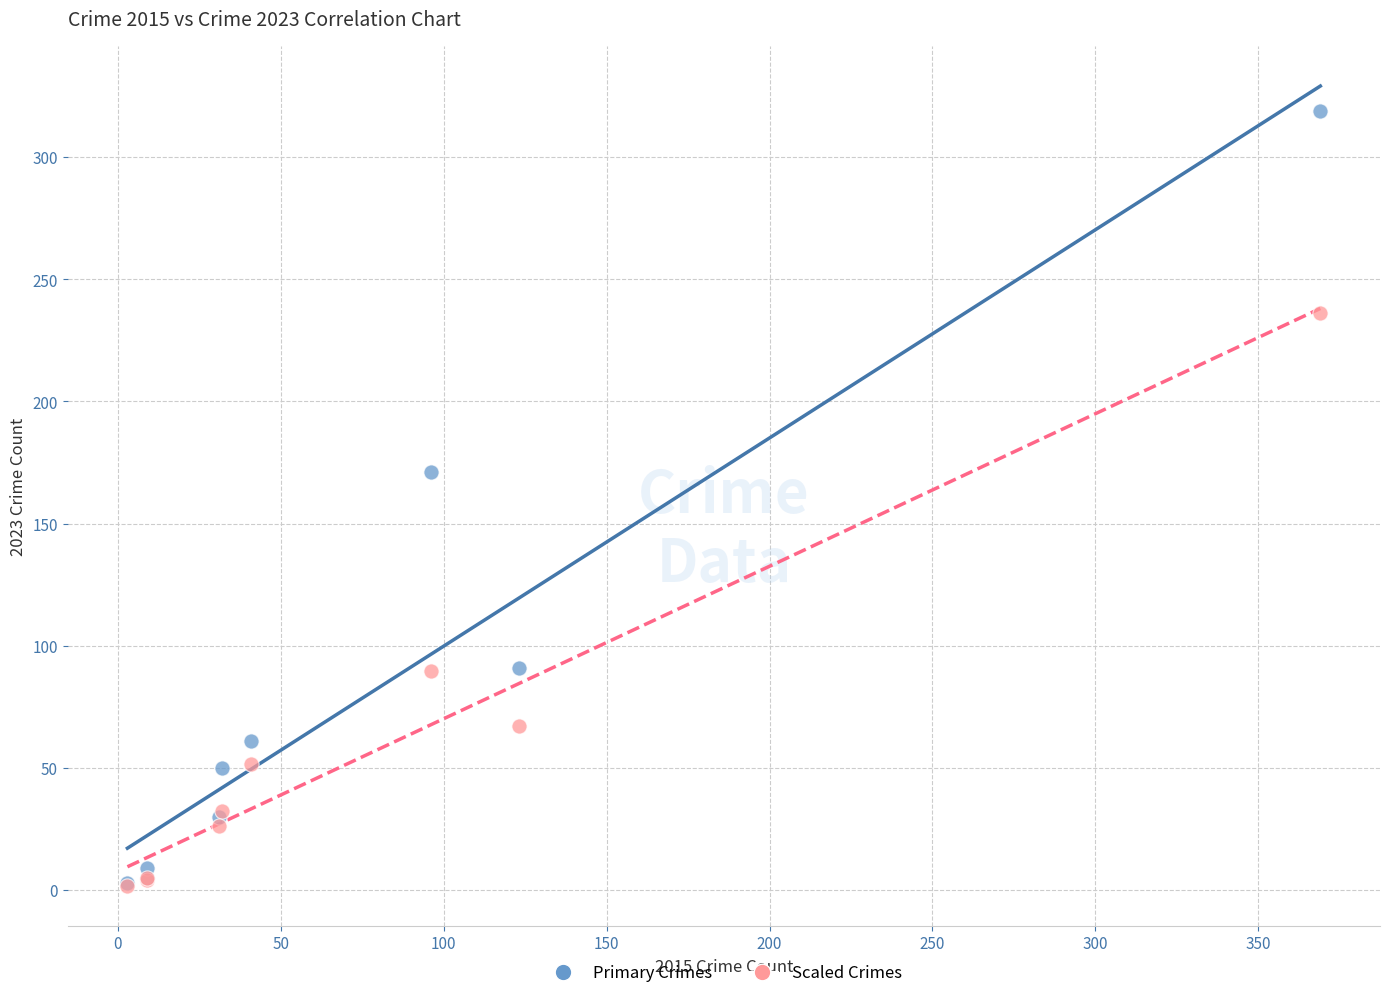

Across all series, what Y value is closest to 160?

171.0